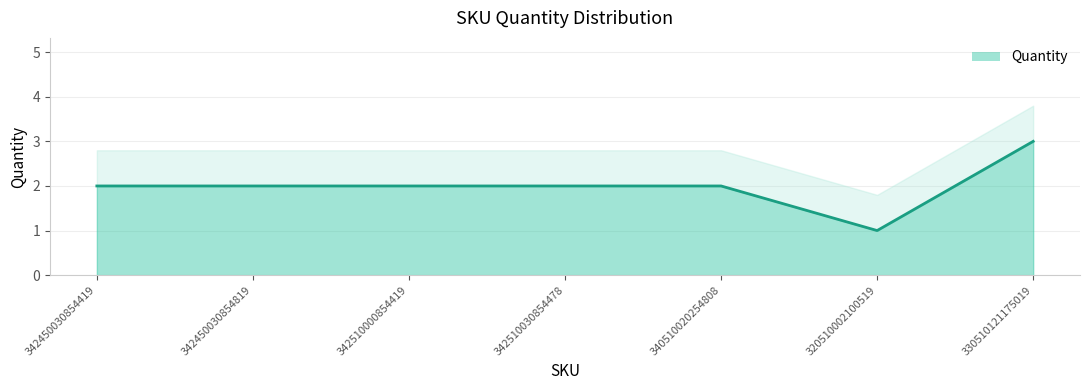

Reading left to right, transcribe all the data shown in this chart.

2	2	2	2	2	1	3